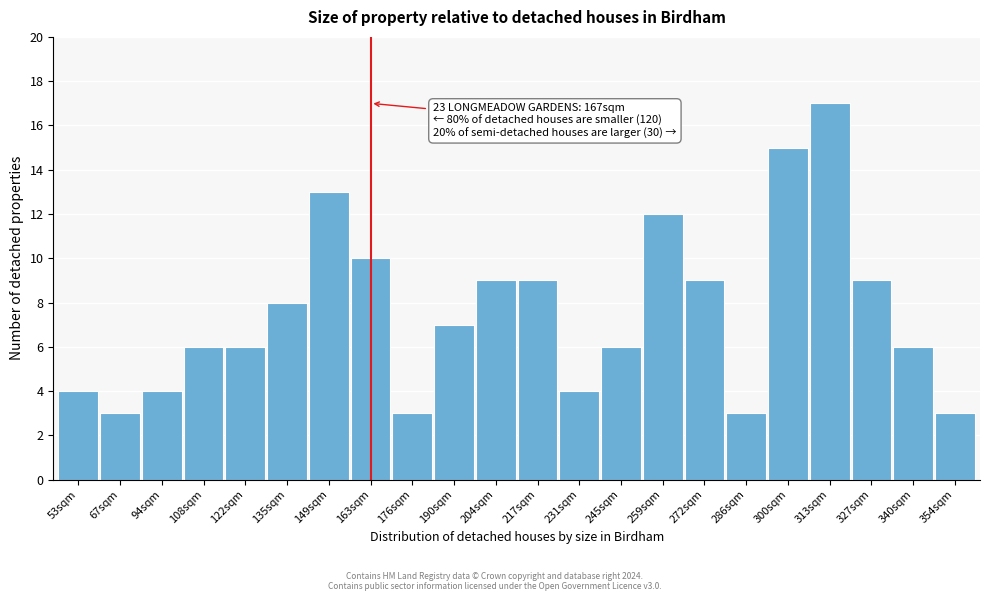

Reading right to left, extract all data points from this chart.

3	6	9	17	15	3	9	12	6	4	9	9	7	3	10	13	8	6	6	4	3	4